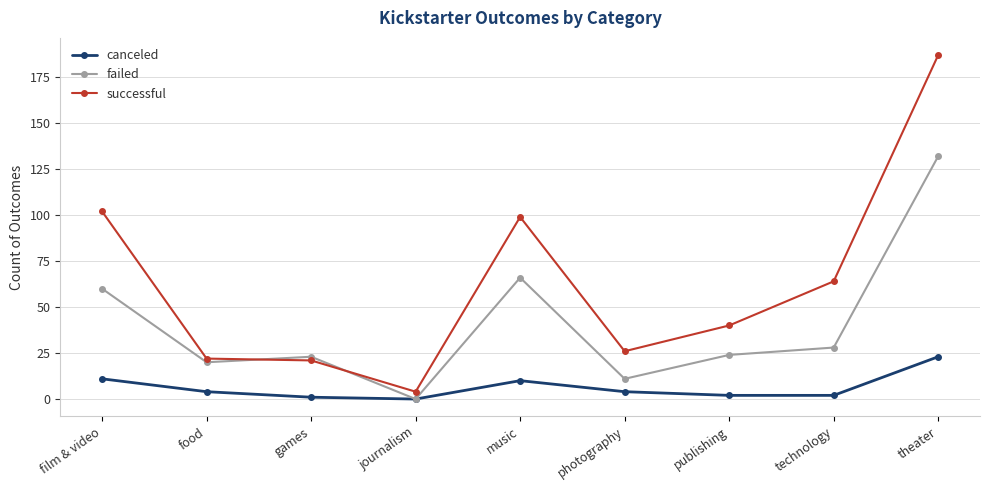

True or false: failed has more than 0 points higher than both neighbors.

True